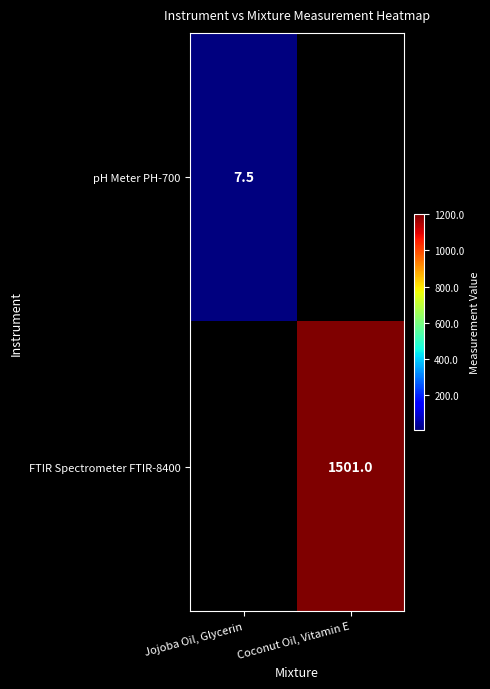

How many categories are shown in the chart?

2